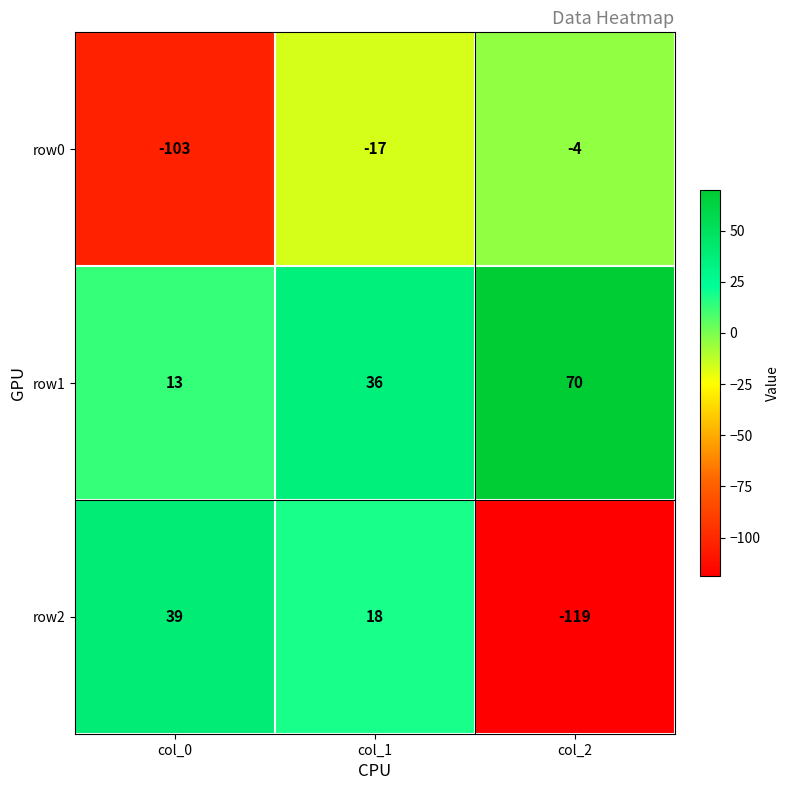

What is the difference between the highest and lowest values at col_2?

189